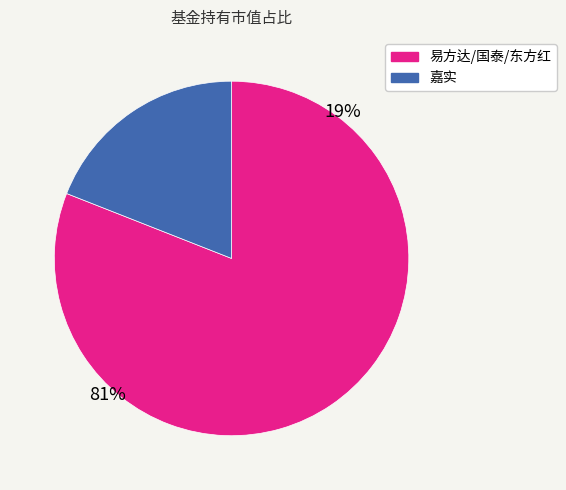

Is there any slice that represents more than half of the pie?

Yes